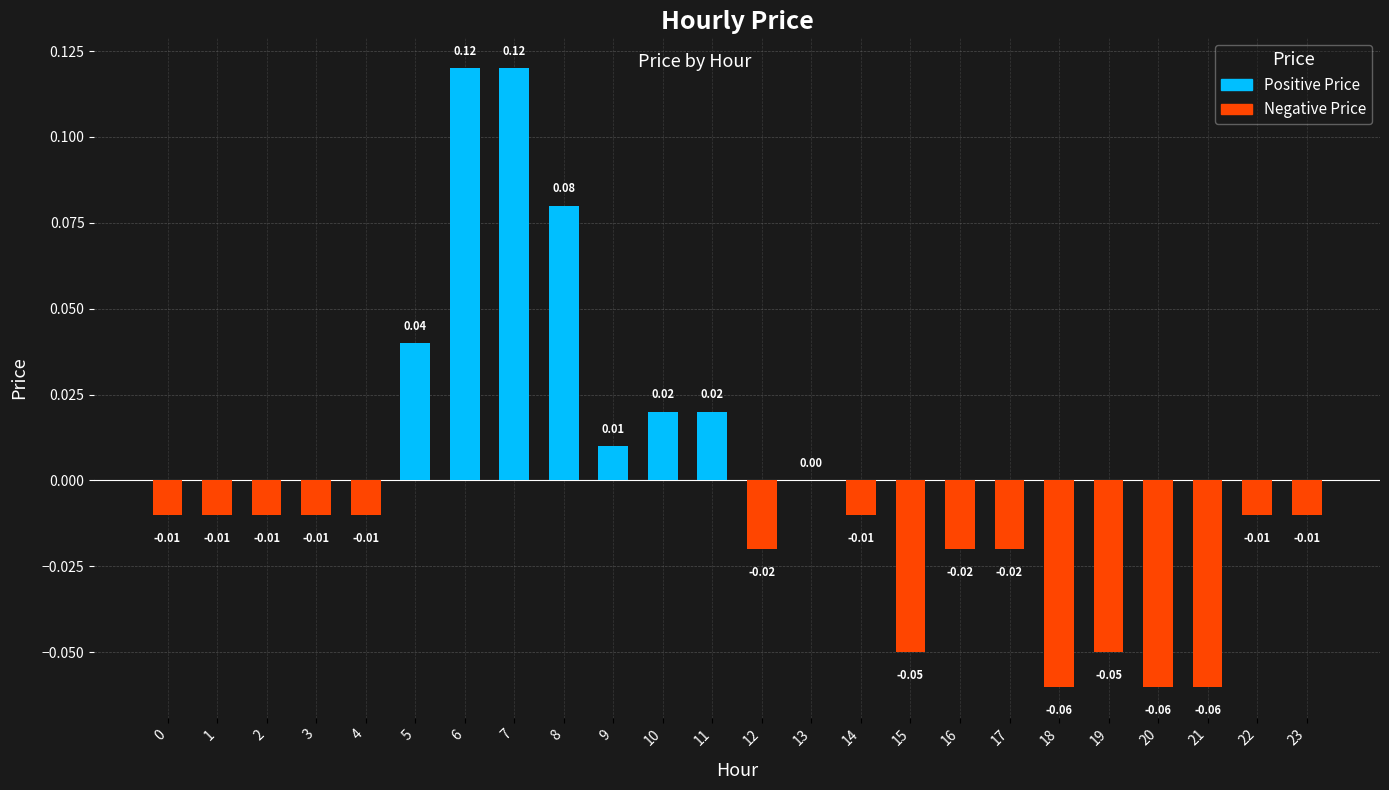

What is the change in value from 4 to 6?

+0.1